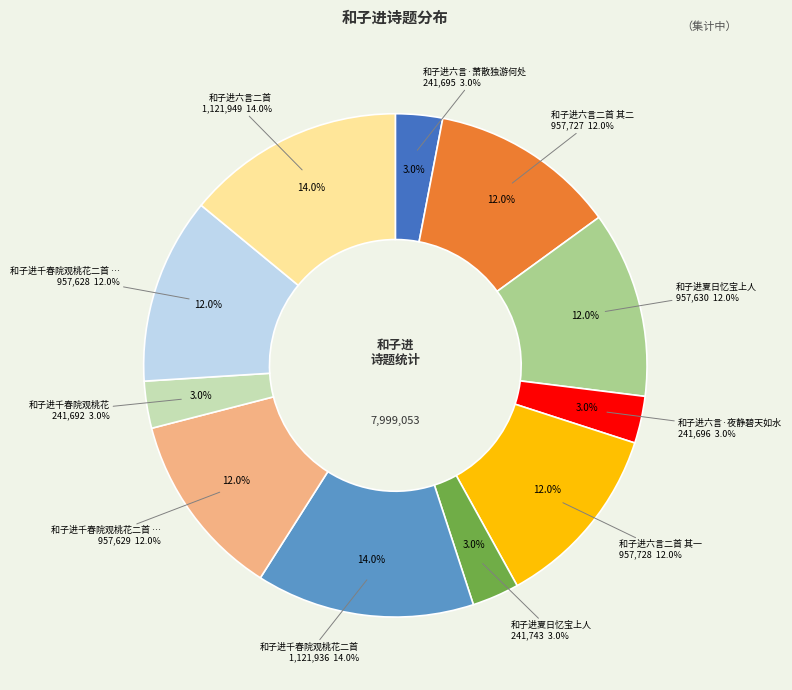

Rank the categories by value from highest to lowest.

和子进六言二首, 和子进千春院观桃花二首, 和子进六言二首 其一, 和子进六言二首 其二, 和子进夏日忆宝上人, 和子进千春院观桃花二首 其一, 和子进千春院观桃花二首 其二, 和子进夏日忆宝上人, 和子进六言·夜静碧天如水, 和子进六言·萧散独游何处, 和子进千春院观桃花